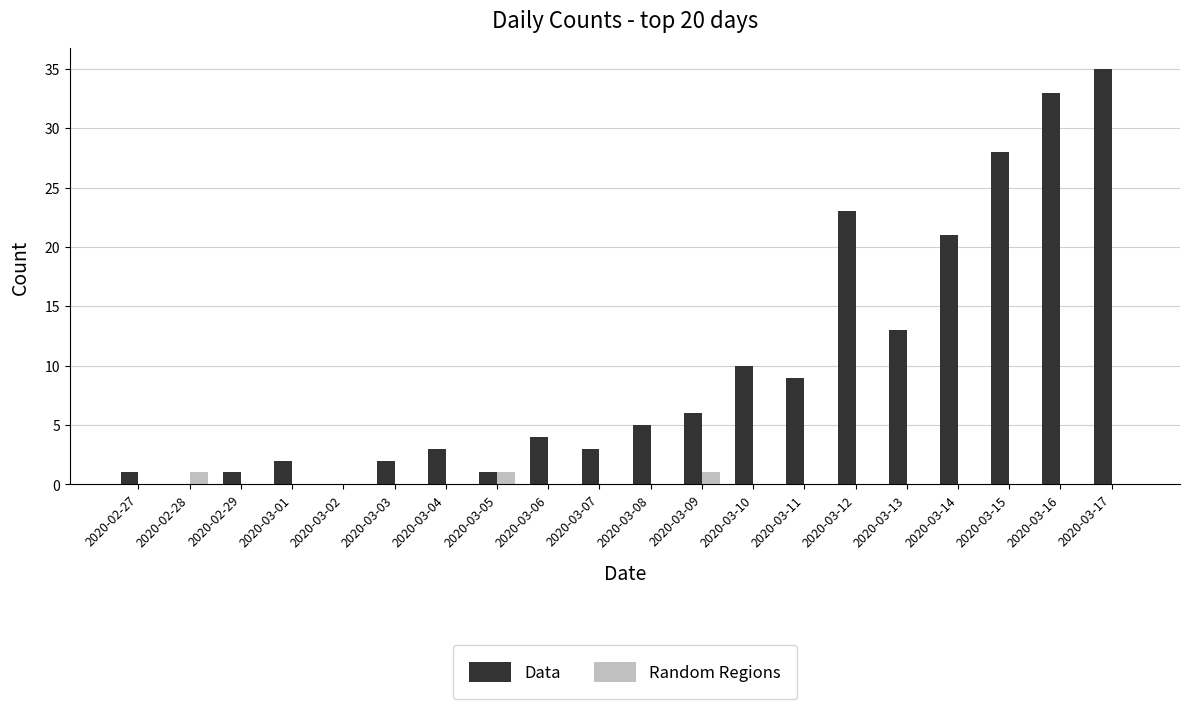

Which category has the highest value across all series?

2020-03-17